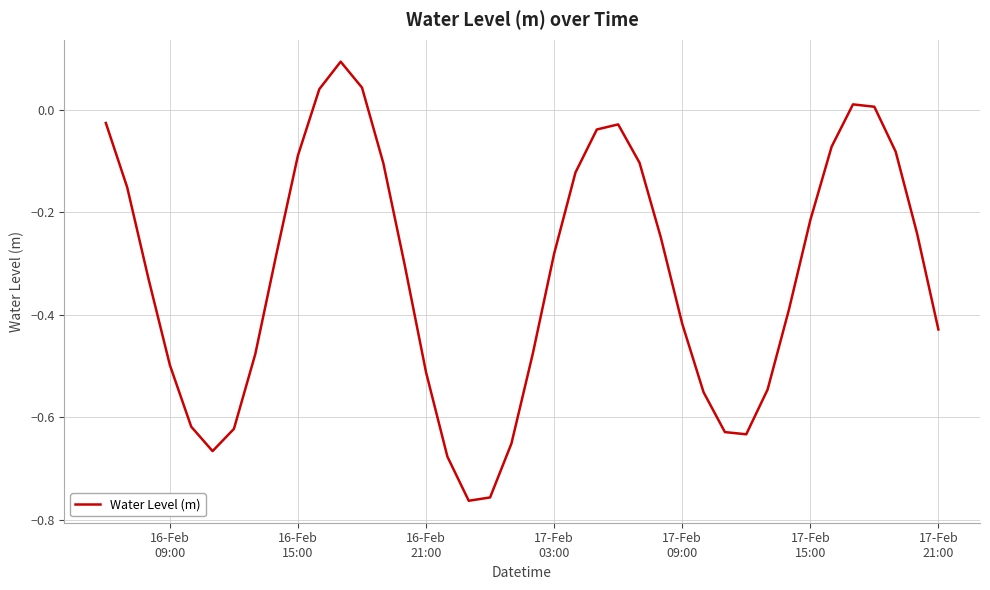

What is the average value?

-0.3